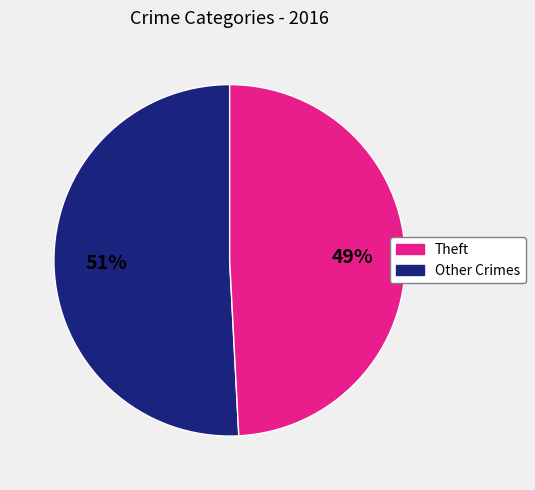

Does any single category account for the majority?

Yes